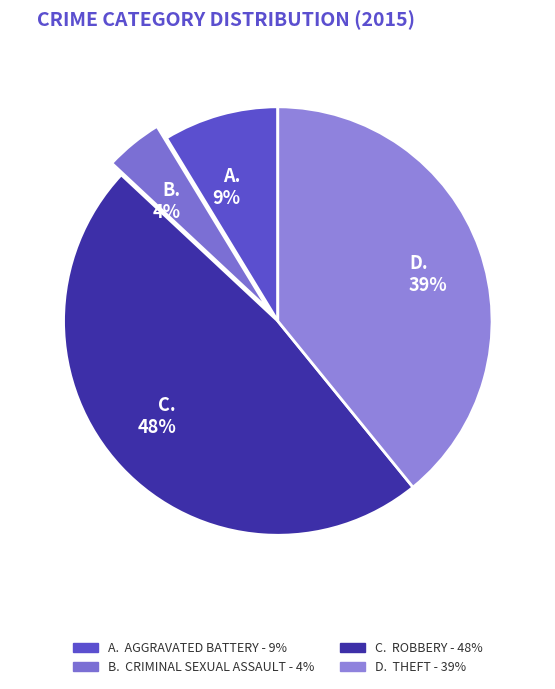

Count the number of slices in the pie.

4